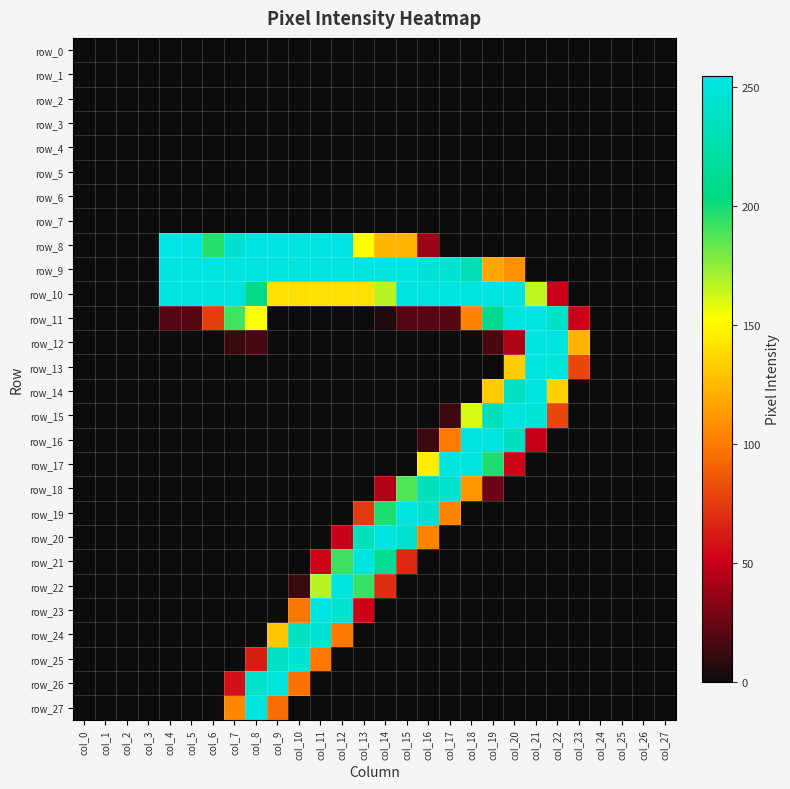

What is the difference between the row_16 values at col_6 and col_18?

252